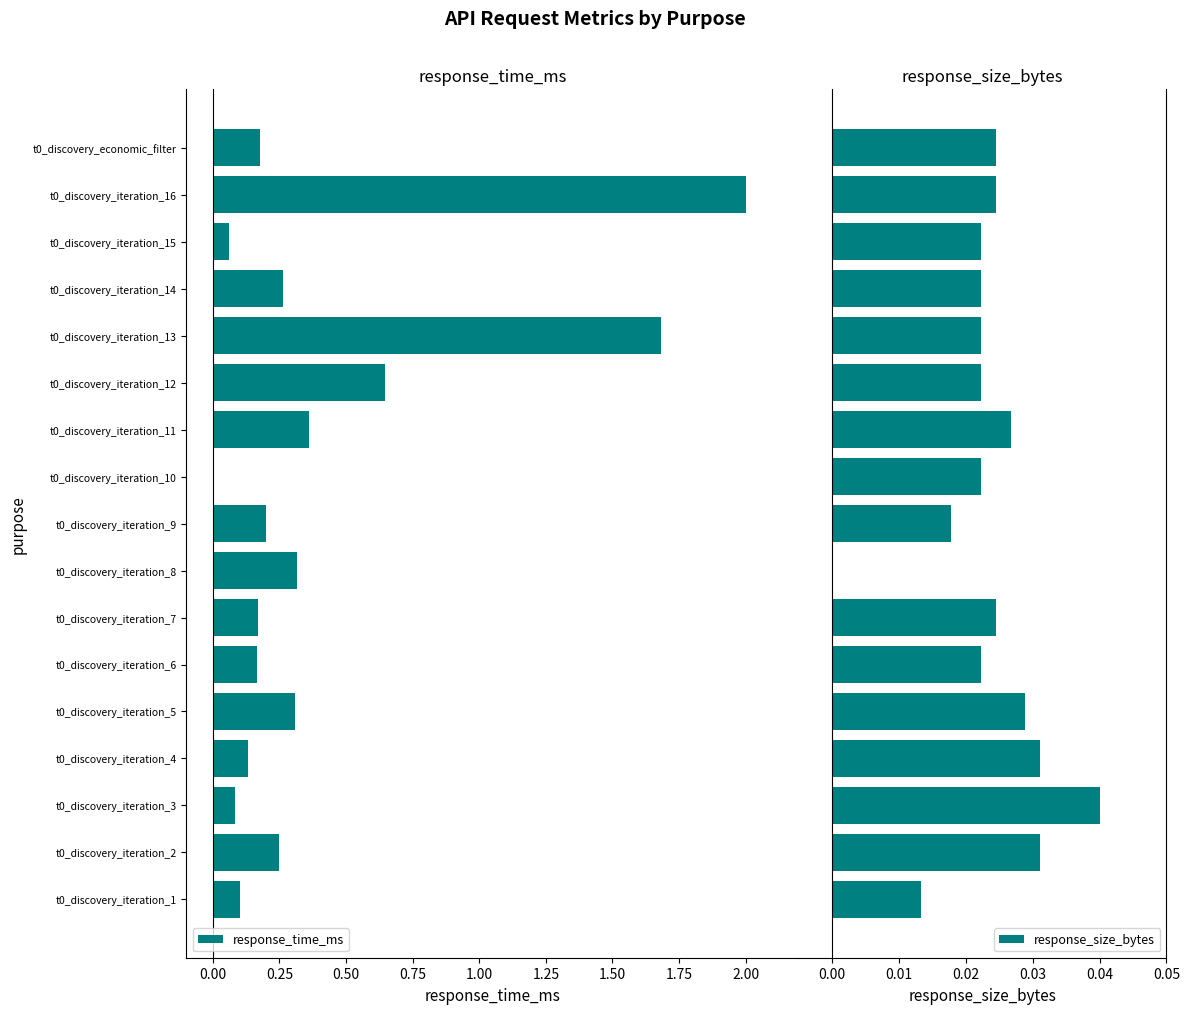

How many response_size_bytes values are between 0 and 1?

17